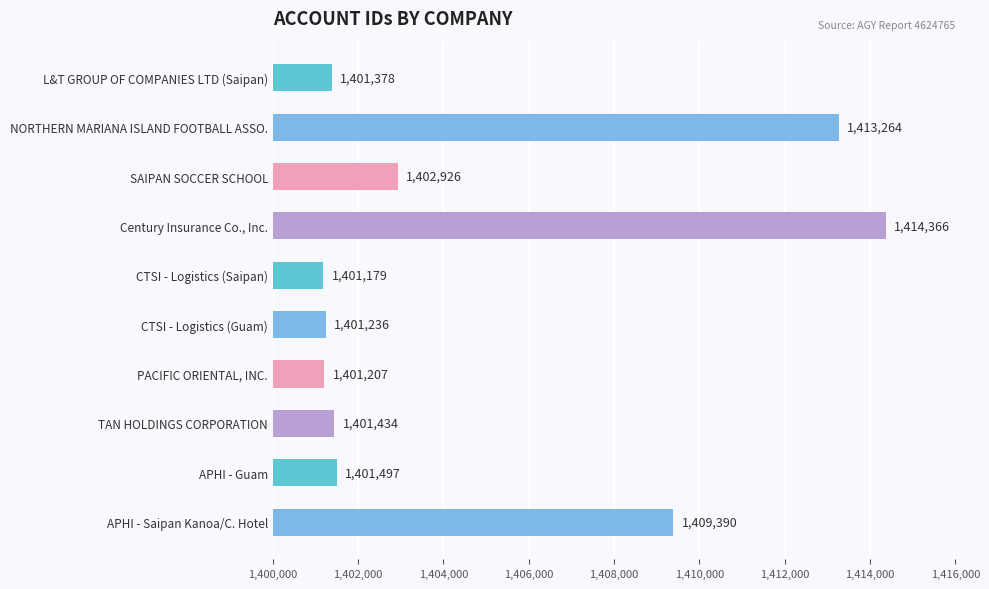

Reading top to bottom, transcribe all the data shown in this chart.

L&T GROUP OF COMPANIES LTD (Saipan)=1401378	NORTHERN MARIANA ISLAND FOOTBALL ASSO.=1413264	SAIPAN SOCCER SCHOOL=1402926	Century Insurance Co., Inc.=1414366	CTSI - Logistics (Saipan)=1401179	CTSI - Logistics (Guam)=1401236	PACIFIC ORIENTAL, INC.=1401207	TAN HOLDINGS CORPORATION=1401434	APHI - Guam=1401497	APHI - Saipan Kanoa/C. Hotel=1409390